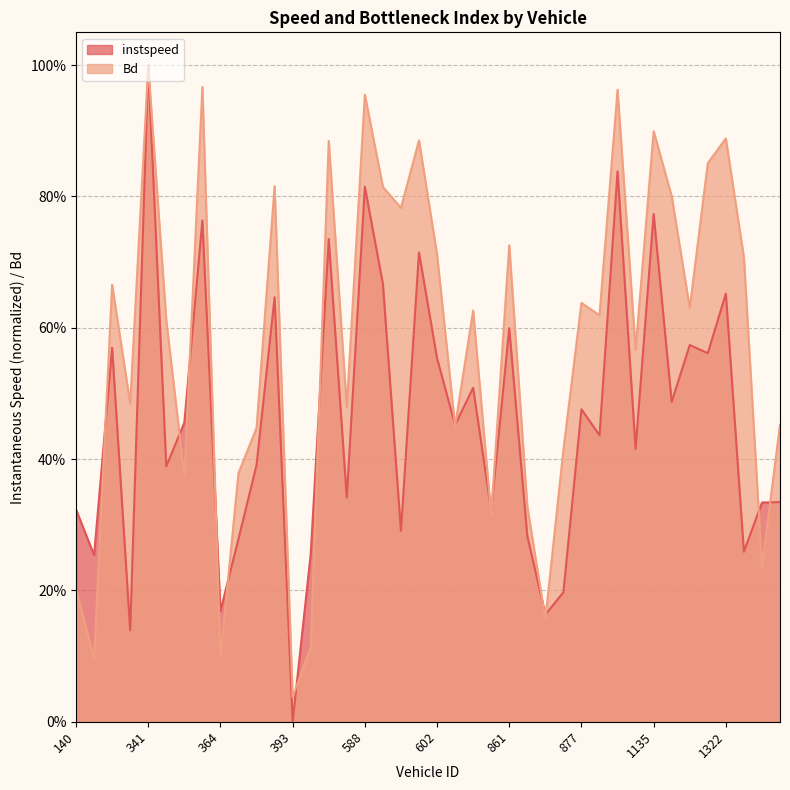

Does the chart display data point markers on the line(s)?

No